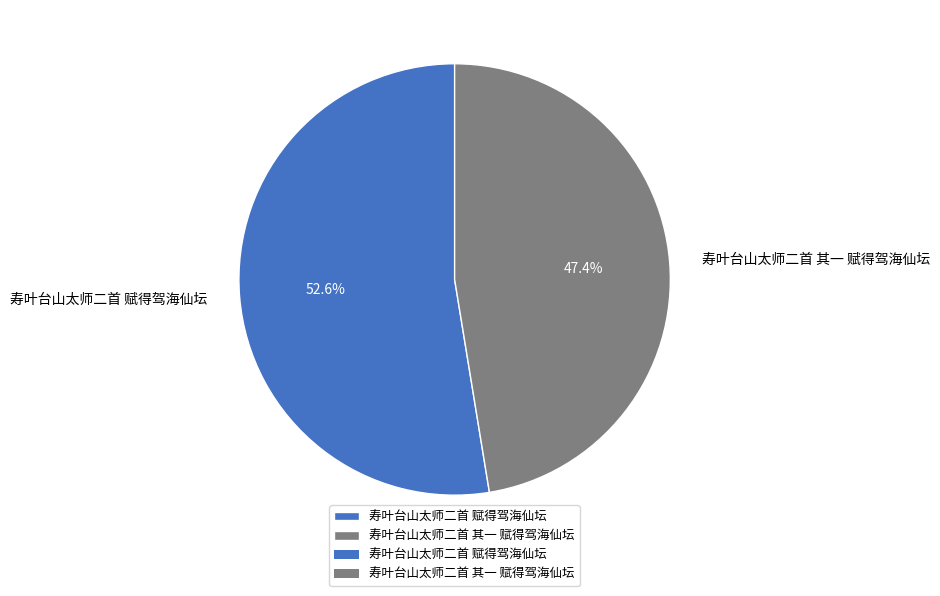

Between 寿叶台山太师二首 赋得驾海仙坛 and 寿叶台山太师二首 其一 赋得驾海仙坛, which is larger?

寿叶台山太师二首 赋得驾海仙坛